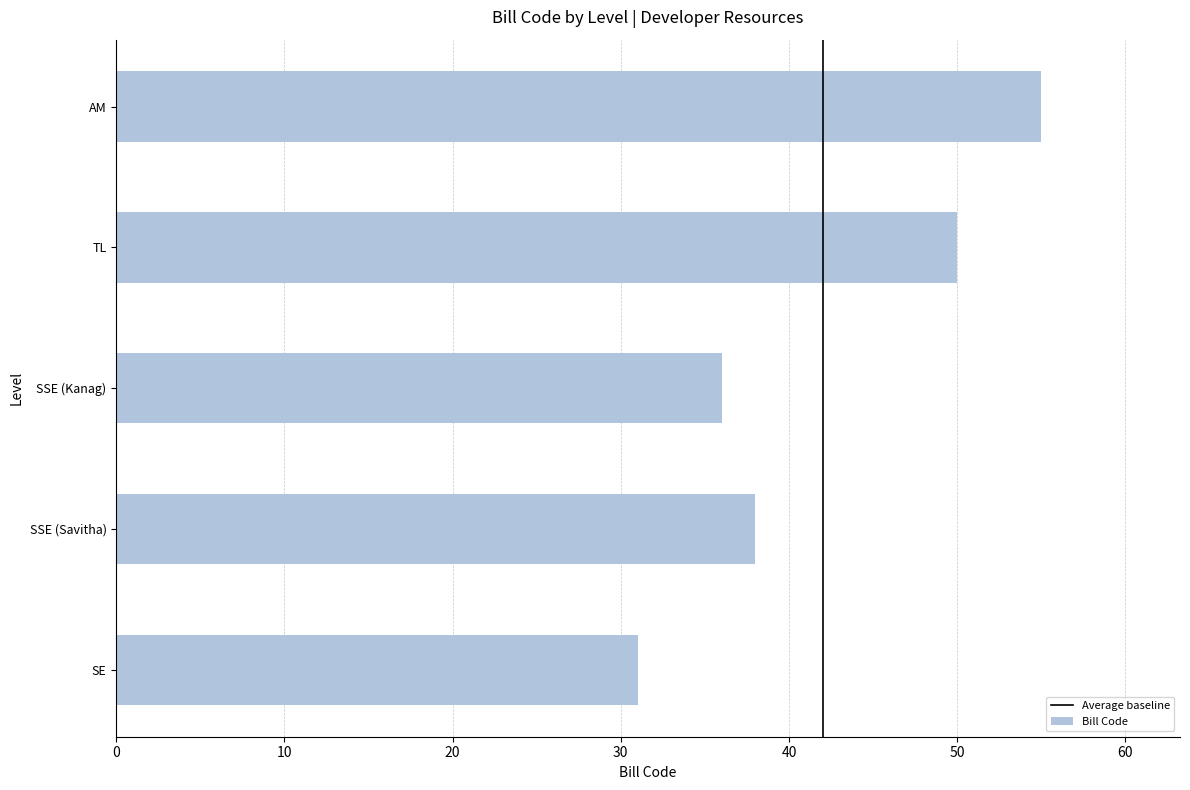

The value at SSE (Kanag) is 36. True or false?

True